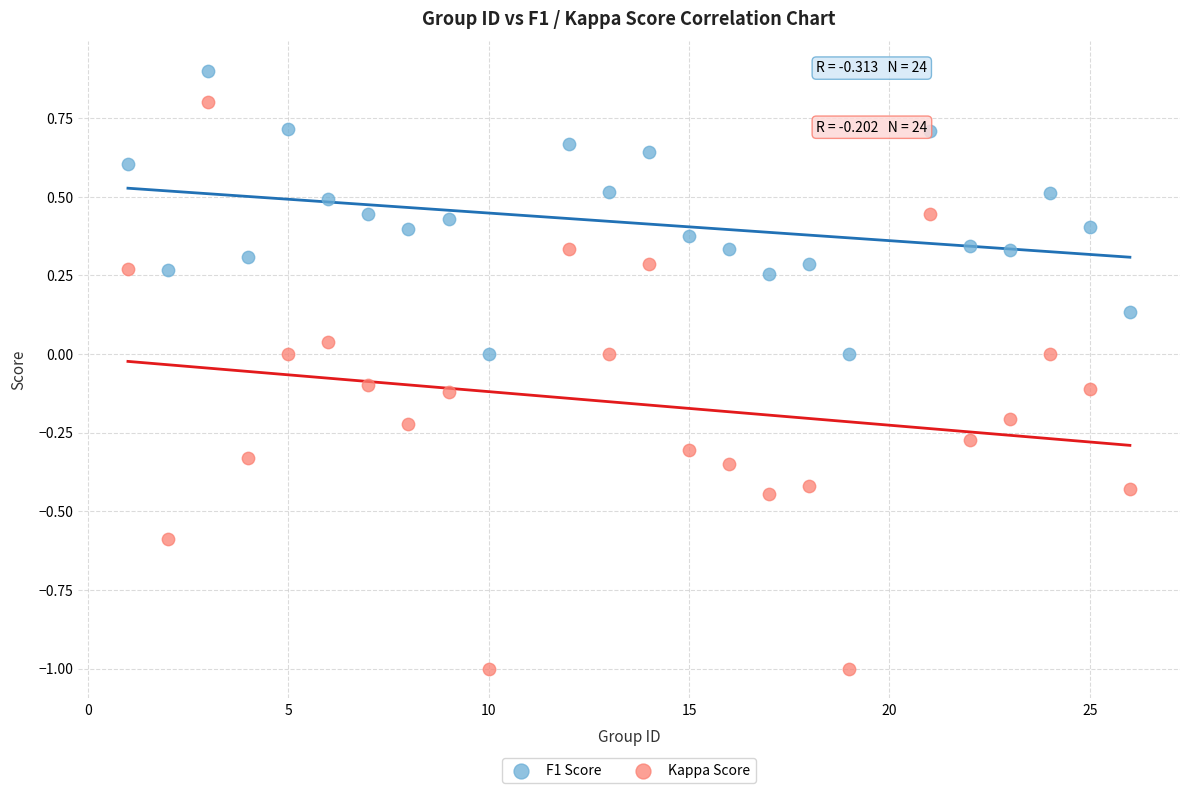

Which series reaches the maximum Y coordinate?

F1 Score